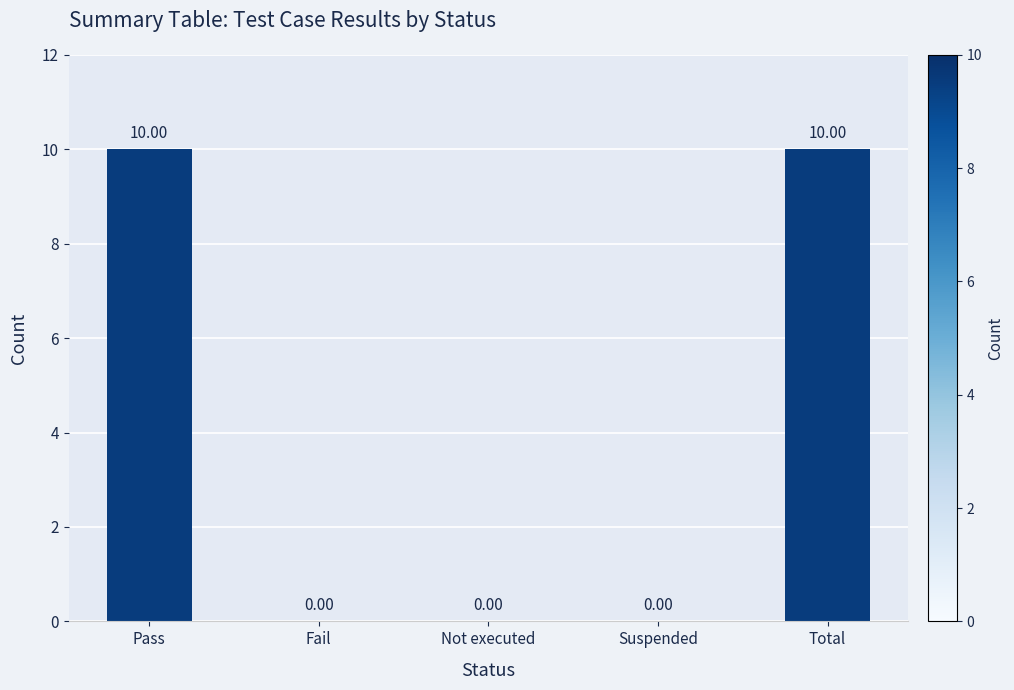

What is the sum of the values at Suspended and Pass?

10